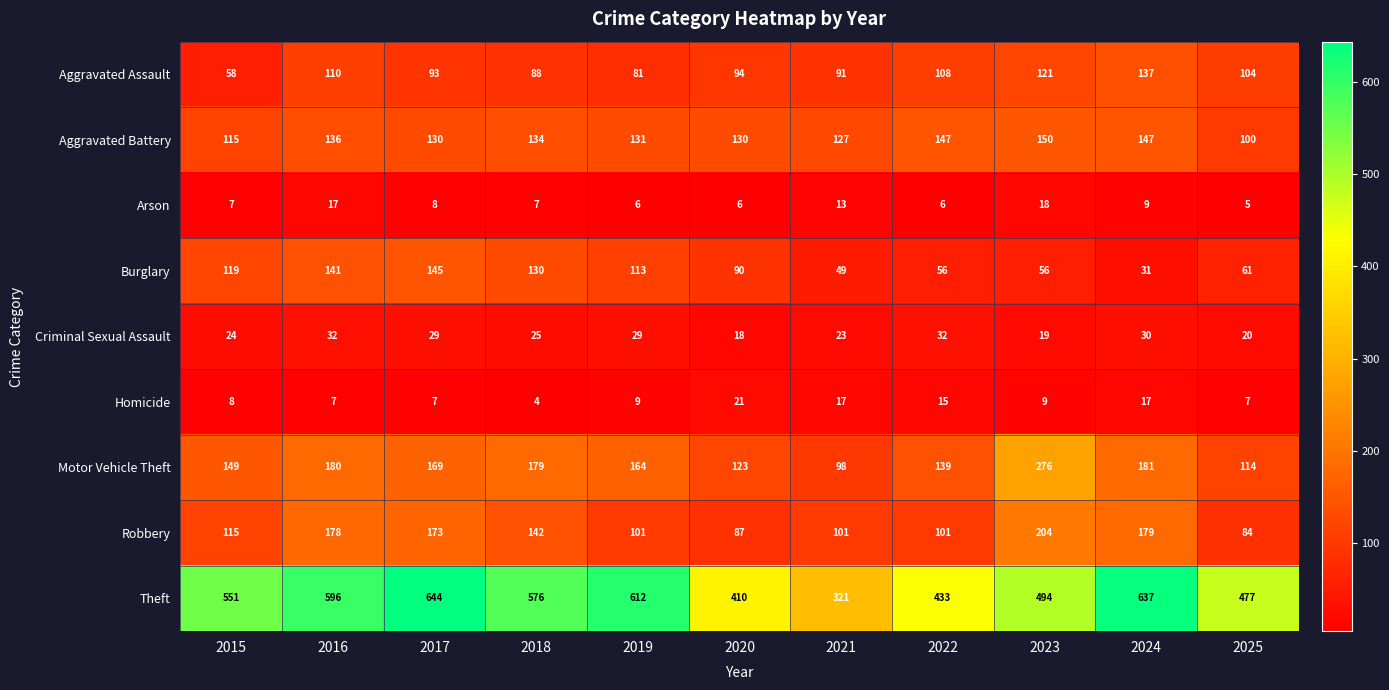

What is the average value of the Robbery series?

133